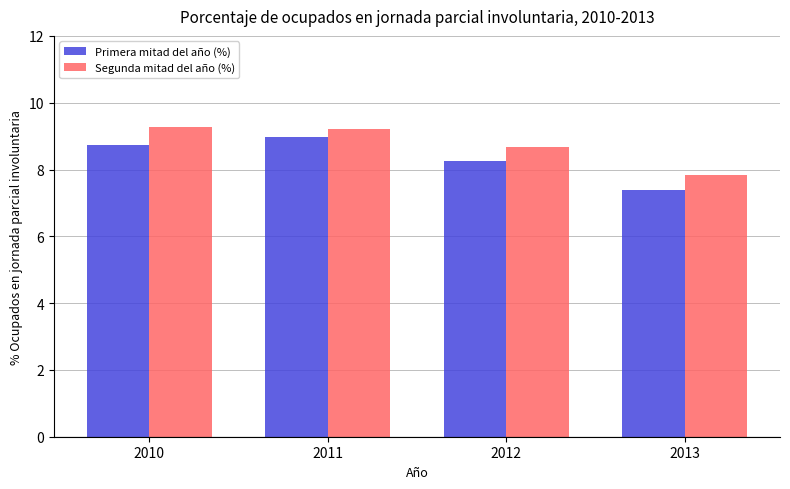

What is the value of the Primera mitad del año (%) bar at the 4th from the left?

7.4